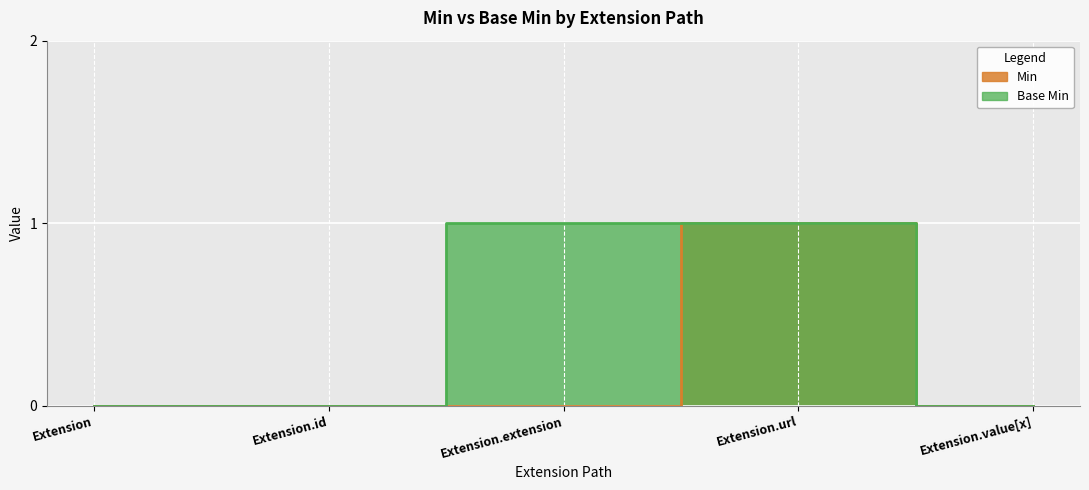

Does the chart display data point markers on the line(s)?

No